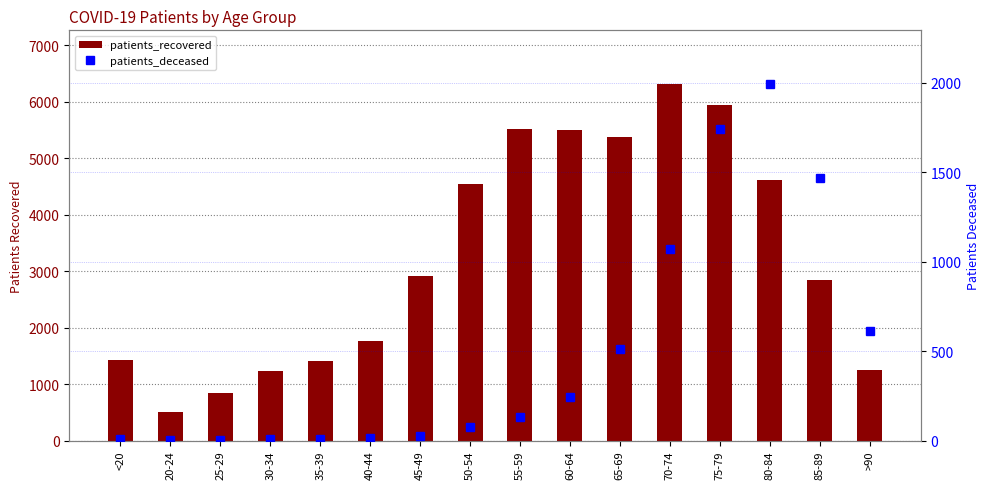

What is the maximum value for patients_deceased?

1995